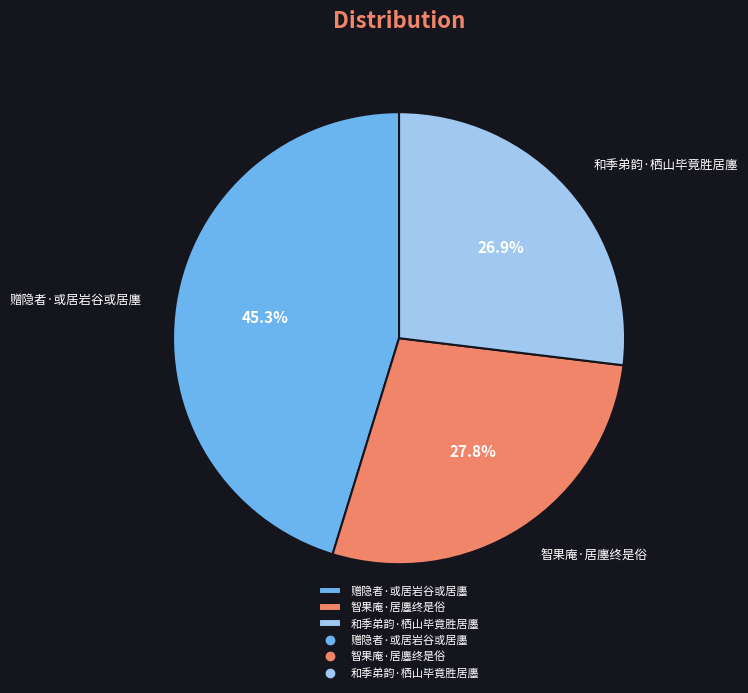

How many slices are in this pie chart?

3